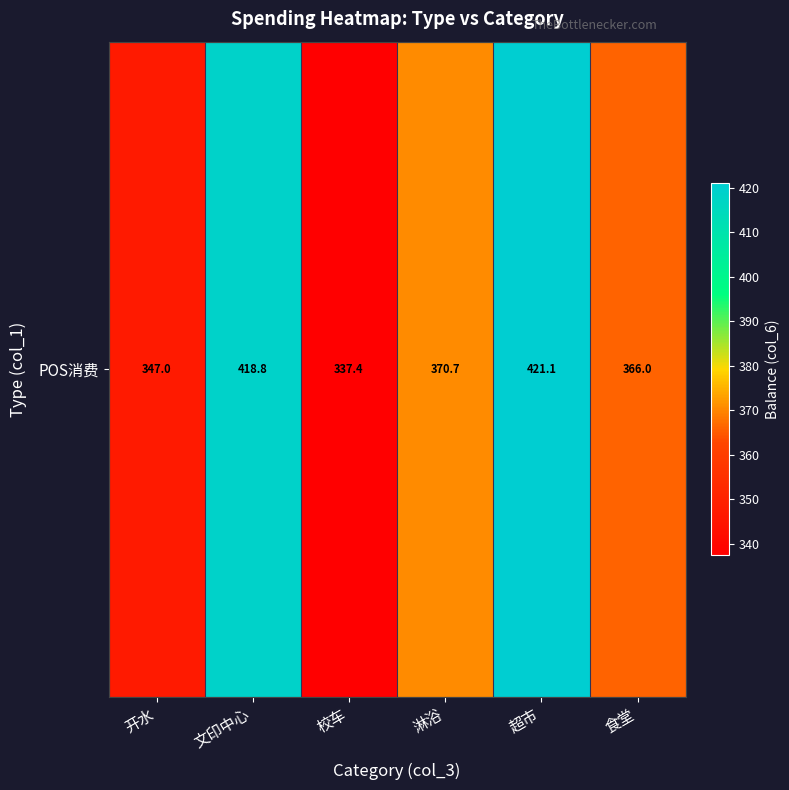

Reading left to right, extract all data points from this chart.

开水=347.0	文印中心=418.8	校车=337.4	淋浴=370.7	超市=421.1	食堂=366.0